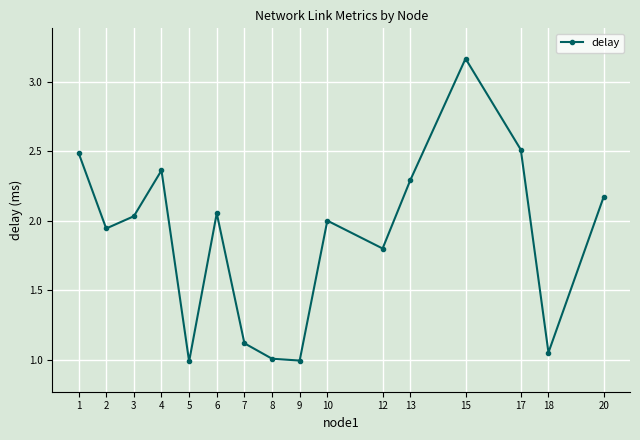

How many lines are shown in the chart?

1